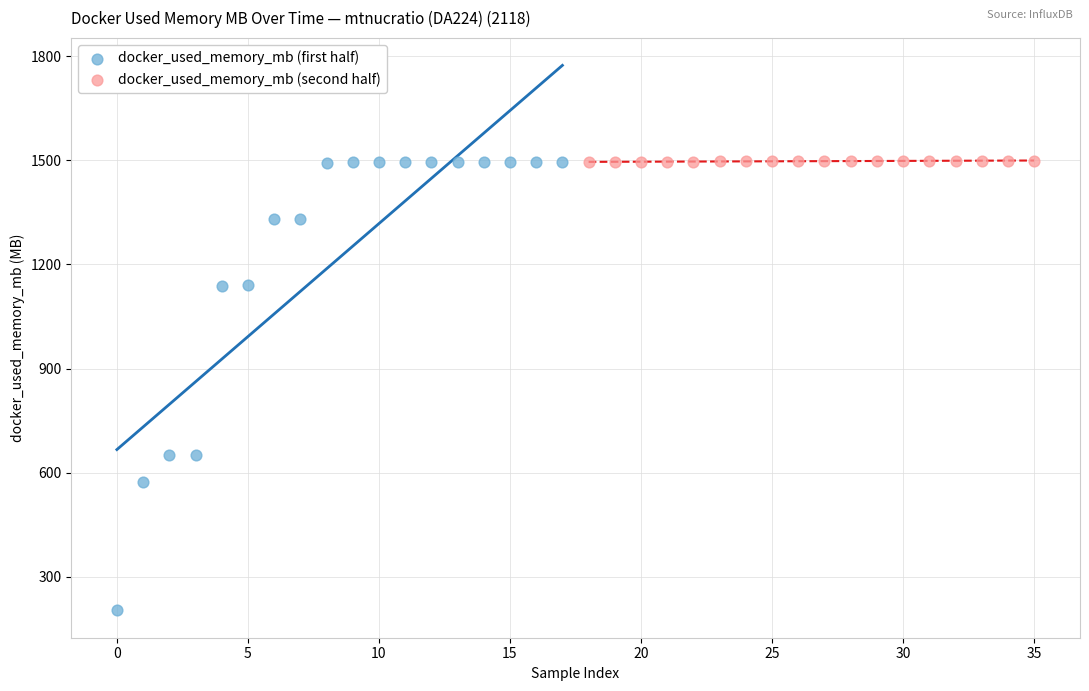

Which series has the widest spread of Y values?

docker_used_memory_mb (first half)